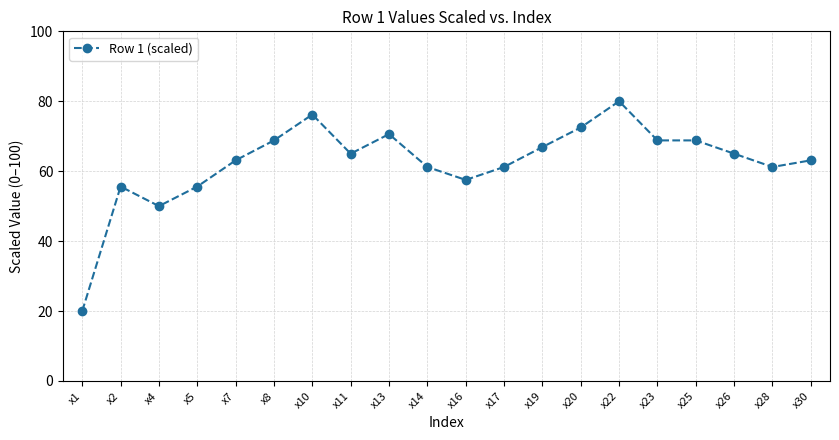

Reading left to right, list all the values displayed in this chart.

x1=20.0	x2=55.6	x4=50.0	x5=55.6	x7=63.1	x8=68.8	x10=76.2	x11=65.0	x13=70.6	x14=61.2	x16=57.5	x17=61.2	x19=66.9	x20=72.5	x22=80.0	x23=68.8	x25=68.8	x26=65.0	x28=61.2	x30=63.1